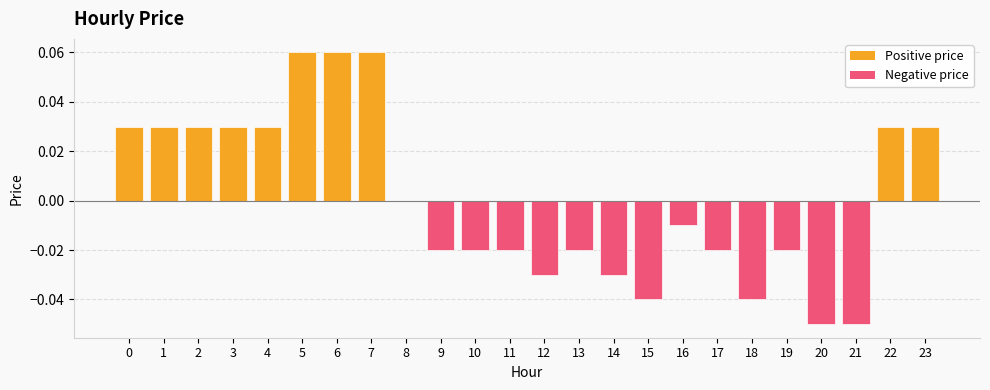

The chart shows a value of -0.0 at 17. True or false?

True